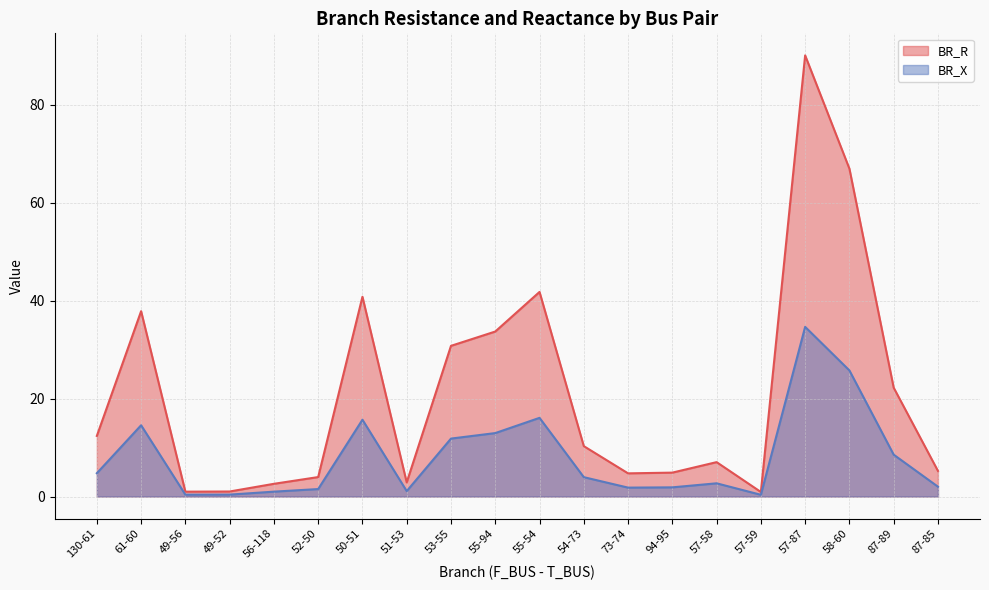

Read the BR_R value at 55-54.

41.8